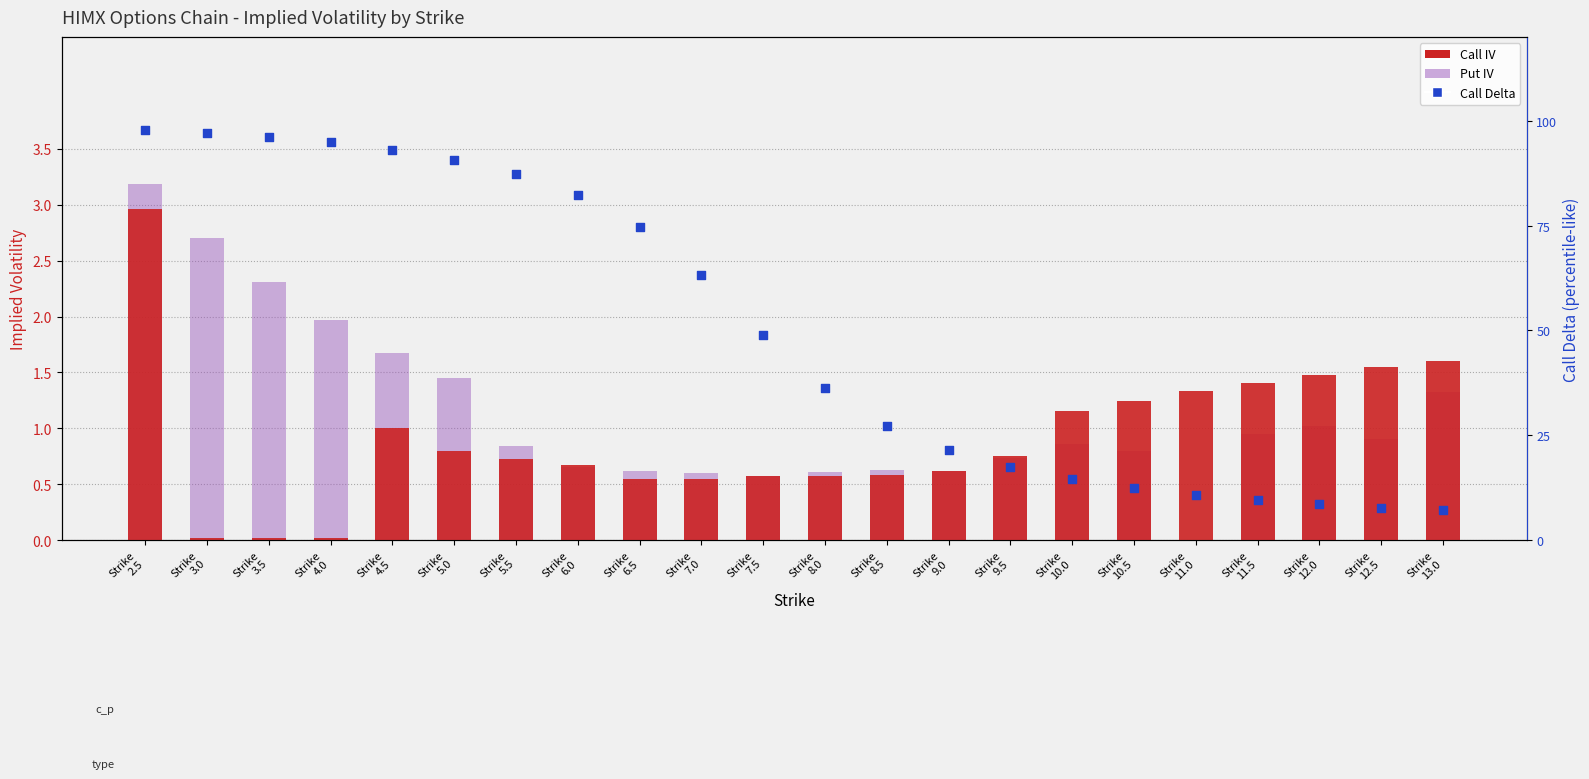

Which series has the largest total across all categories?

Put IV